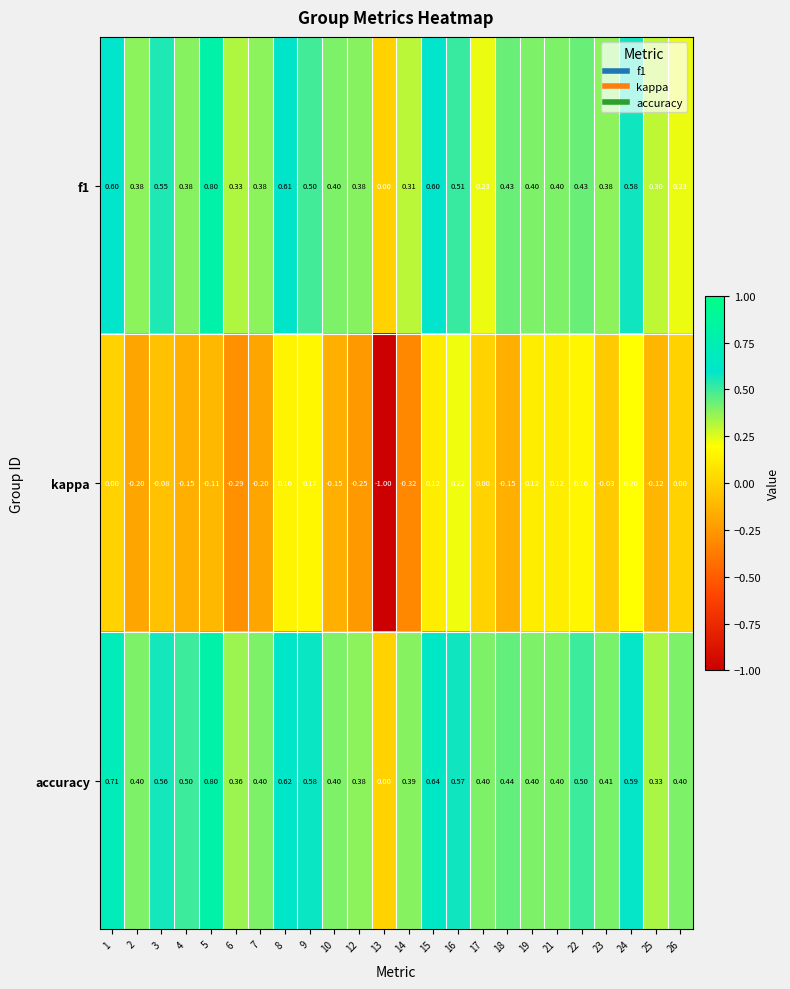

Which series has the largest total across all categories?

accuracy